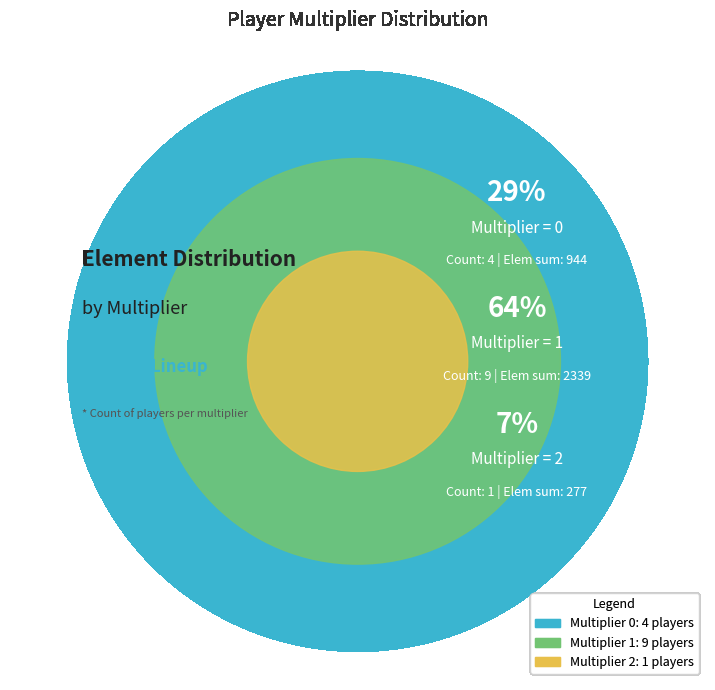

Which category accounts for the majority?

multiplier_1